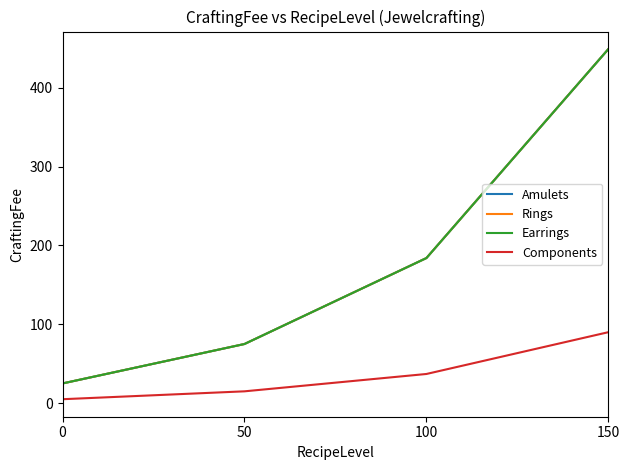

Does the chart display data point markers on the line(s)?

No